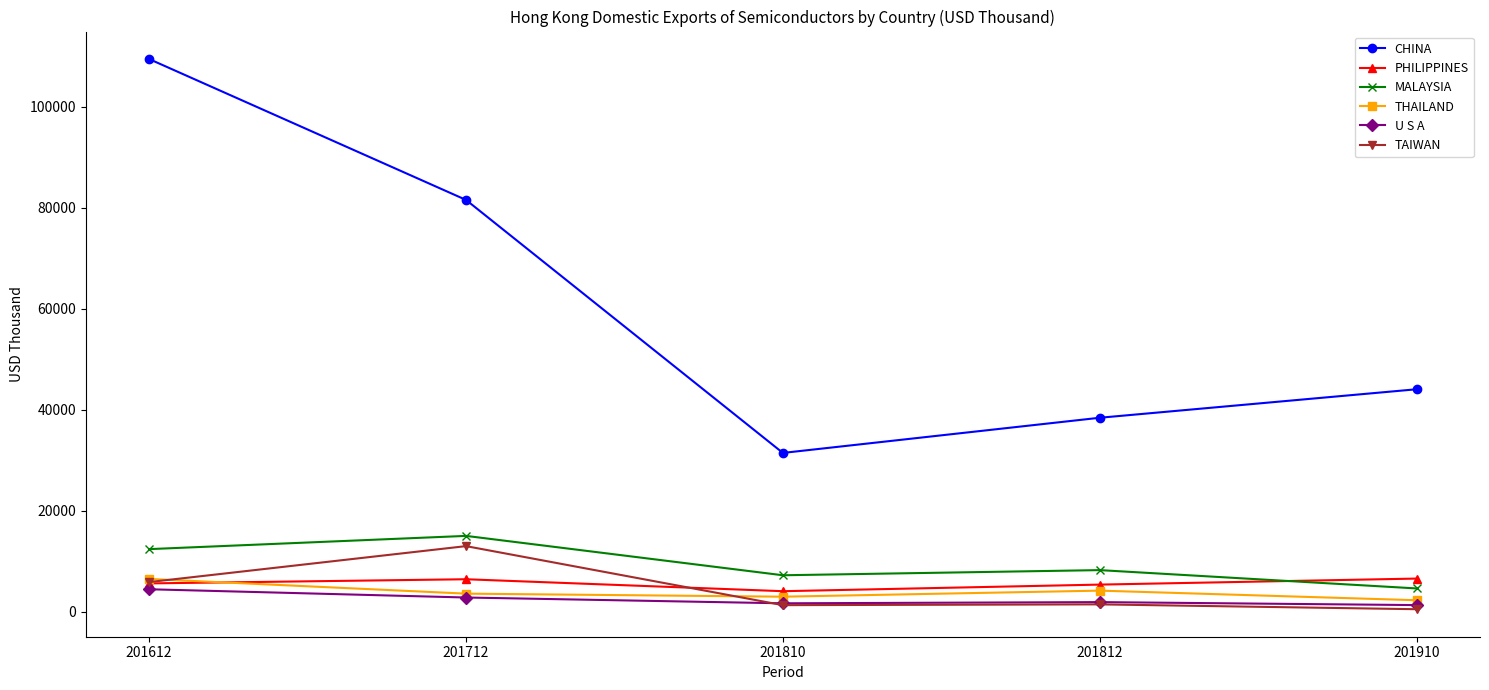

List the labels in order of CHINA value, smallest first.

201810, 201812, 201910, 201712, 201612